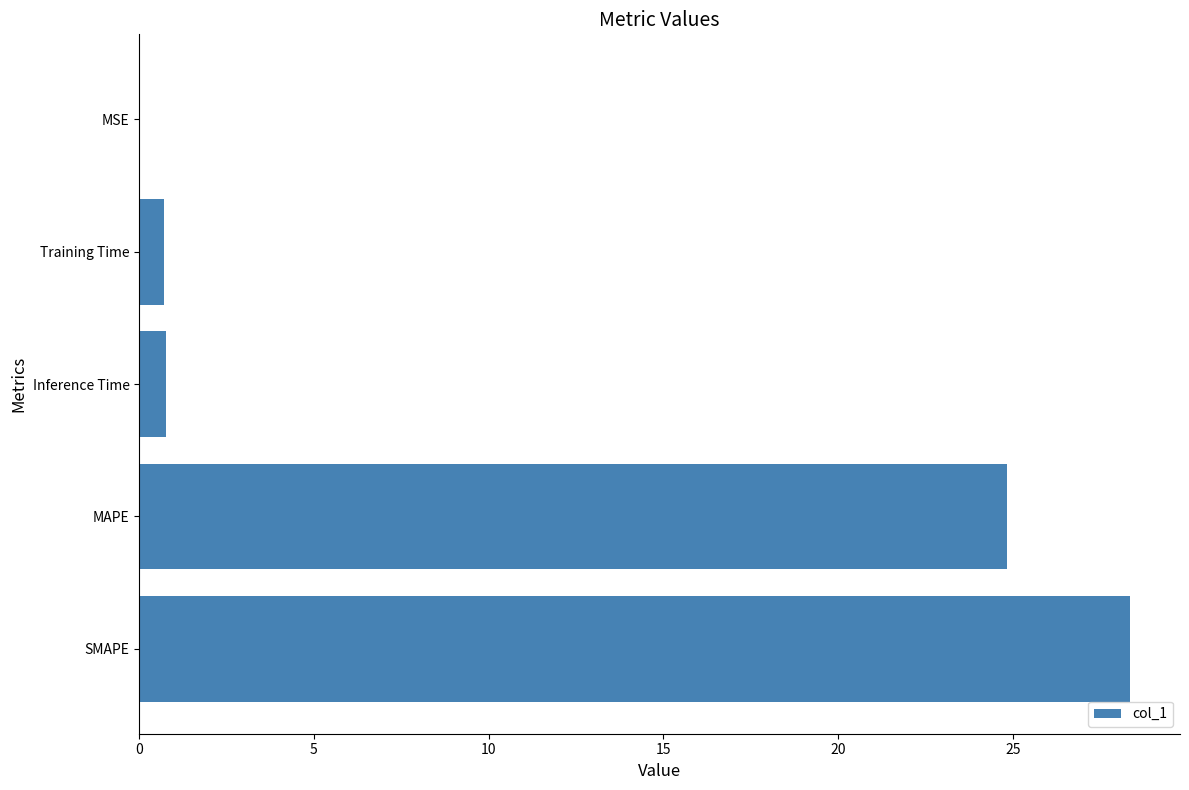

What is the sum of all values?

54.7